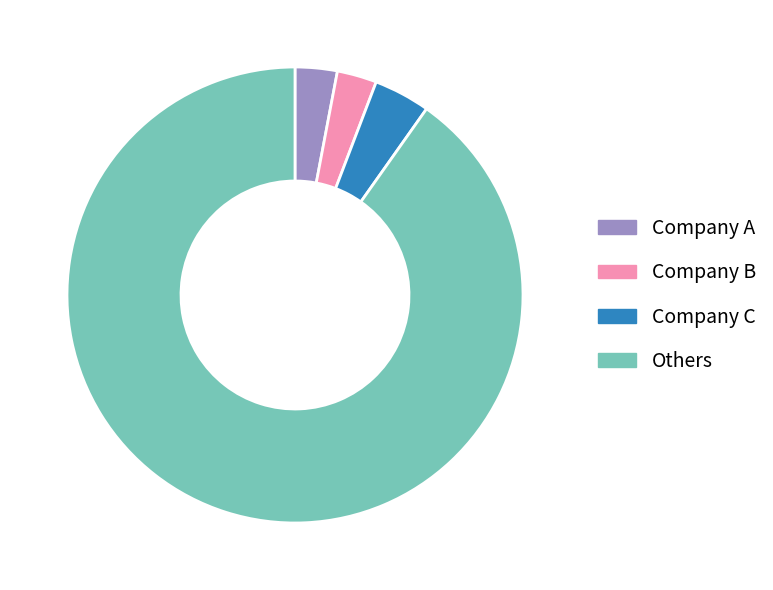

Approximately how many times larger is the value at Others compared to Company B?

32.1